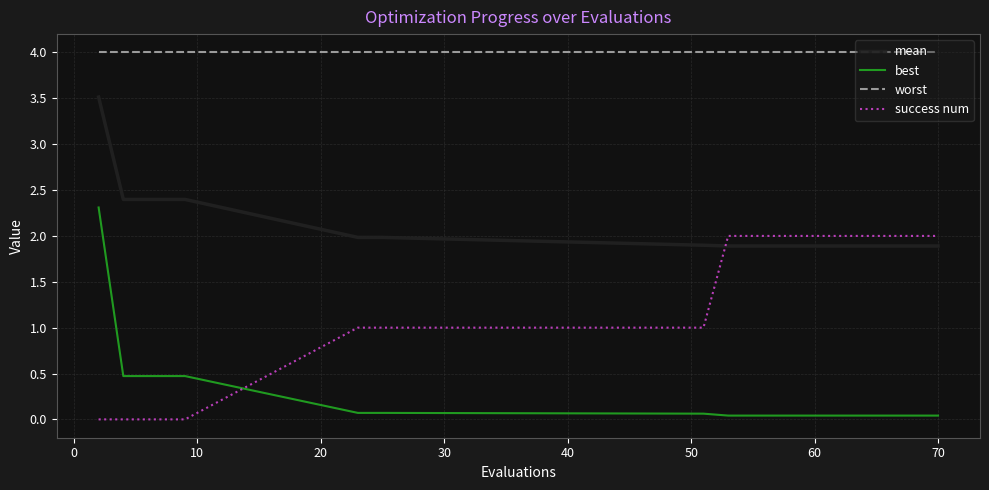

How many intersections are there between mean and success num?

1